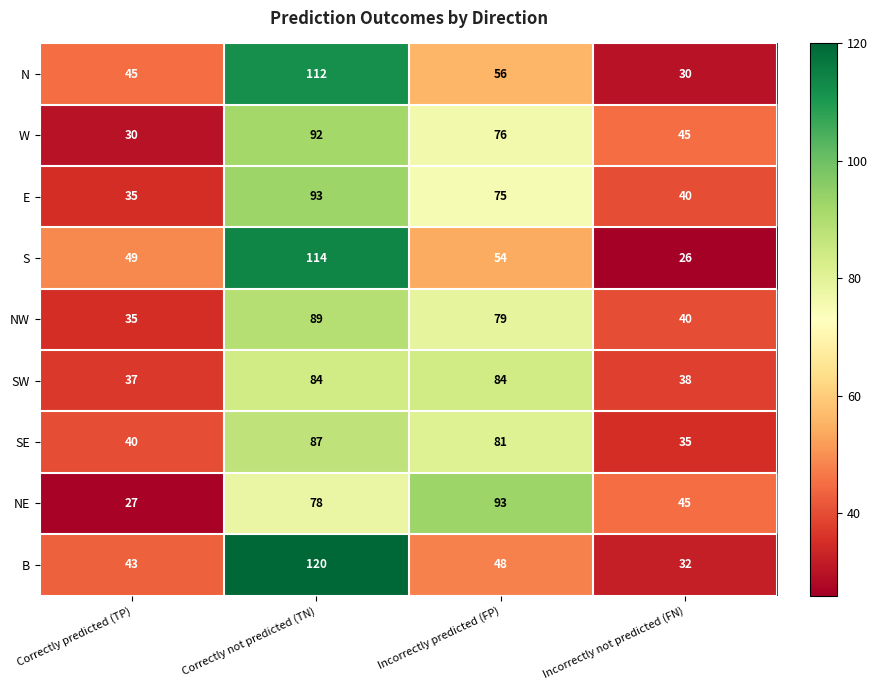

At which label is N closest to 71?

Incorrectly predicted (FP)